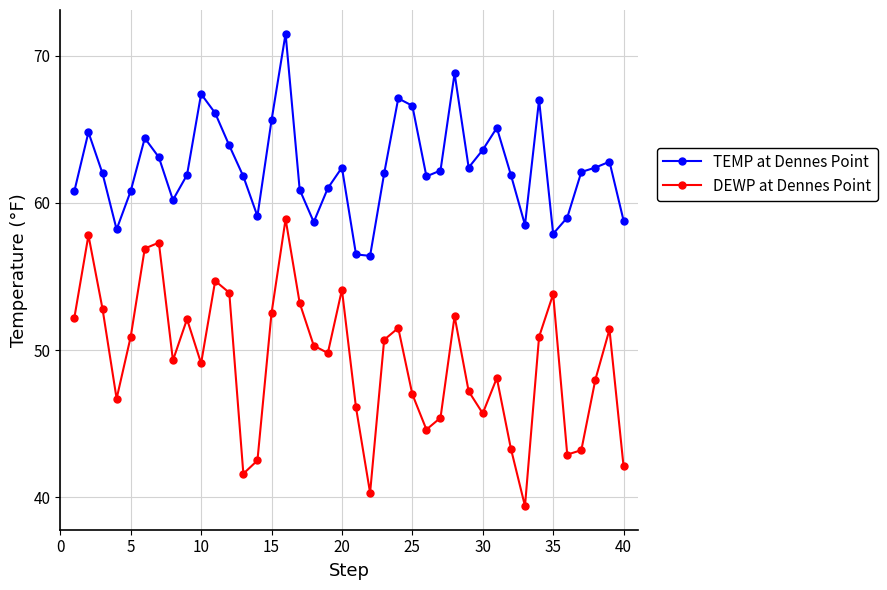

Rank the series by their maximum value, from lowest to highest.

DEWP at Dennes Point, TEMP at Dennes Point